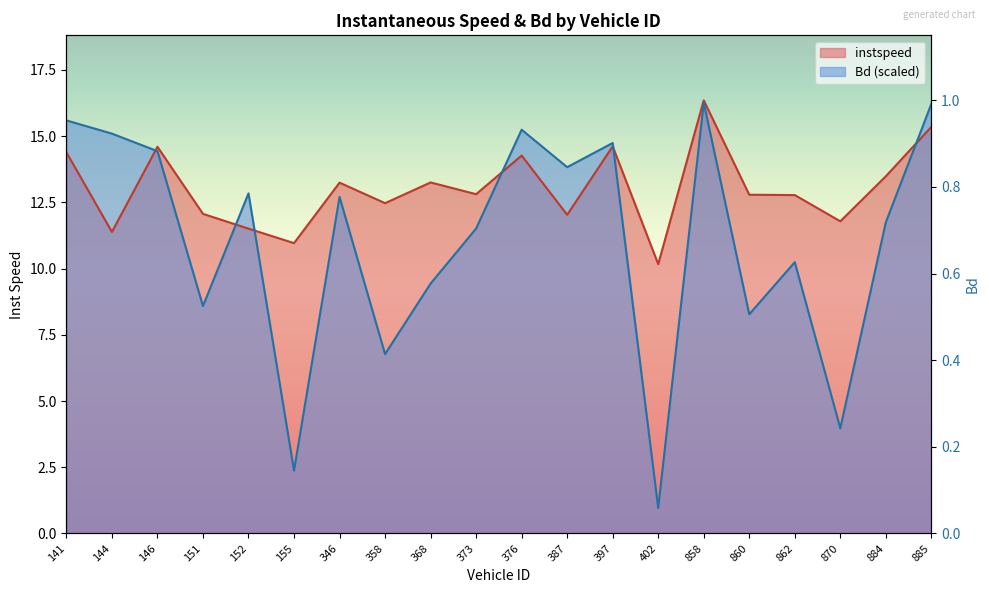

What are all the series names shown in the legend?

instspeed, Bd